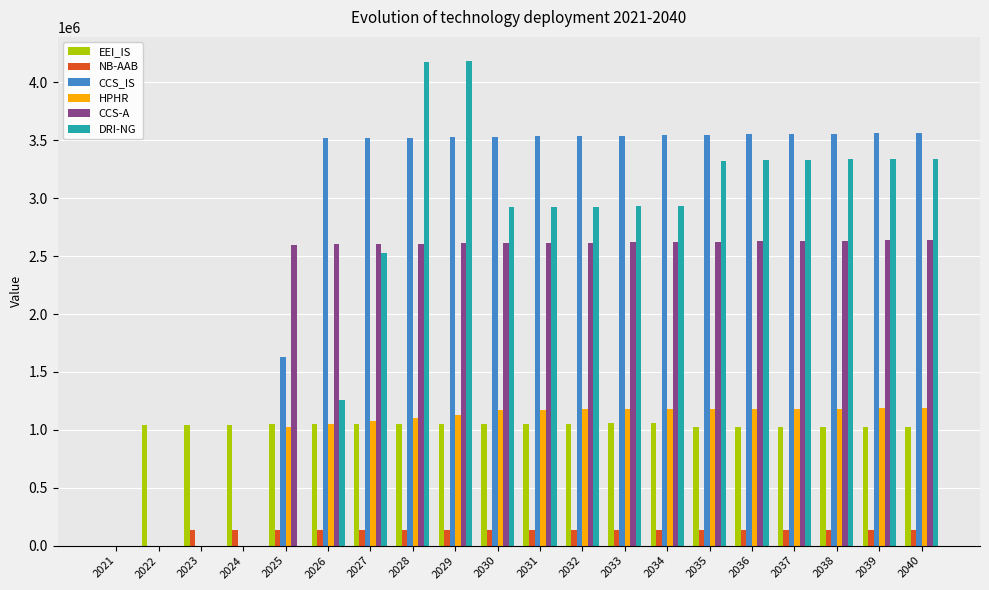

What is the sum of the CCS_IS values at 2037 and 2028?

7077969.5